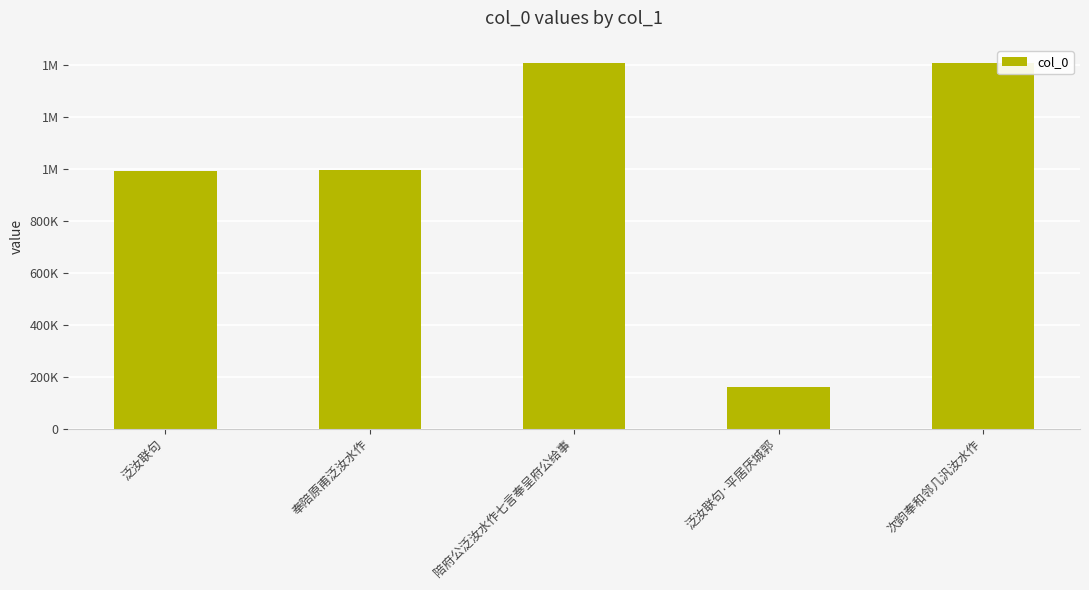

Which has a higher value, 次韵奉和邻几汎汝水作 or 泛汝联句?

次韵奉和邻几汎汝水作